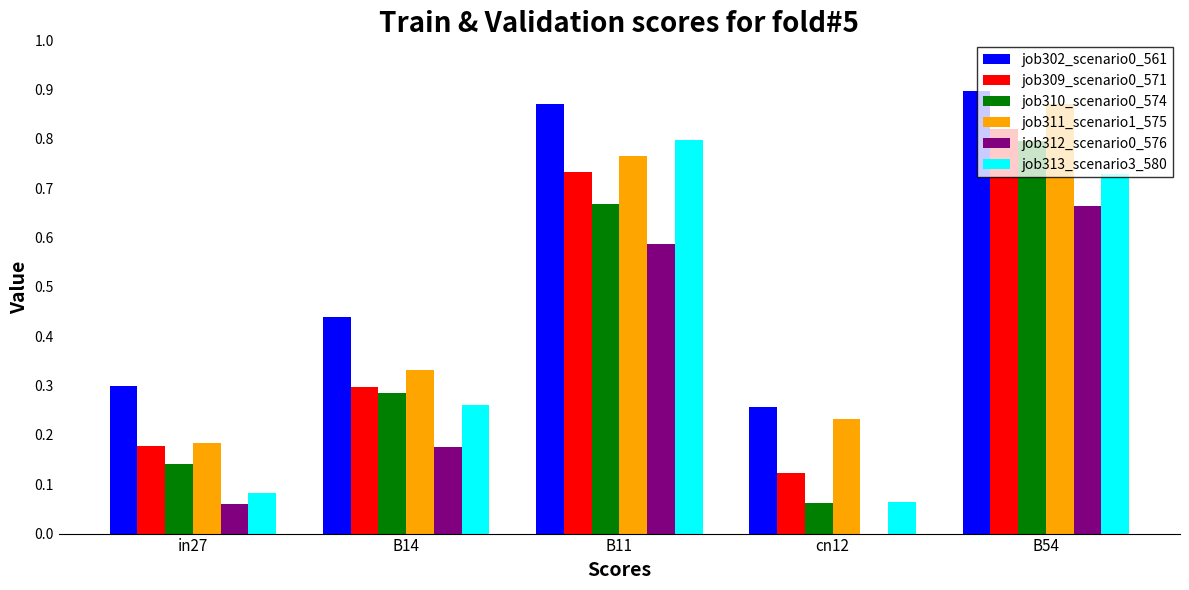

Which series changed the most between cn12 and B54?

job310_scenario0_574